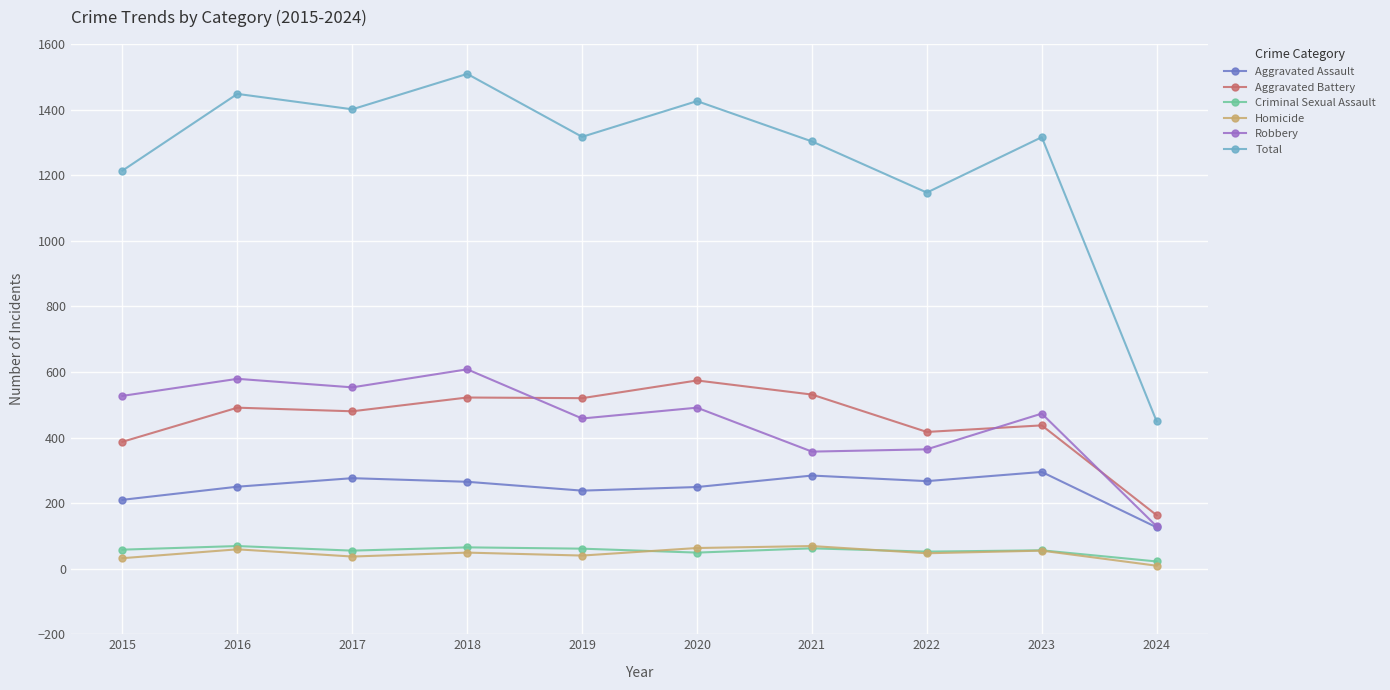

Which series has the largest total across all categories?

Total